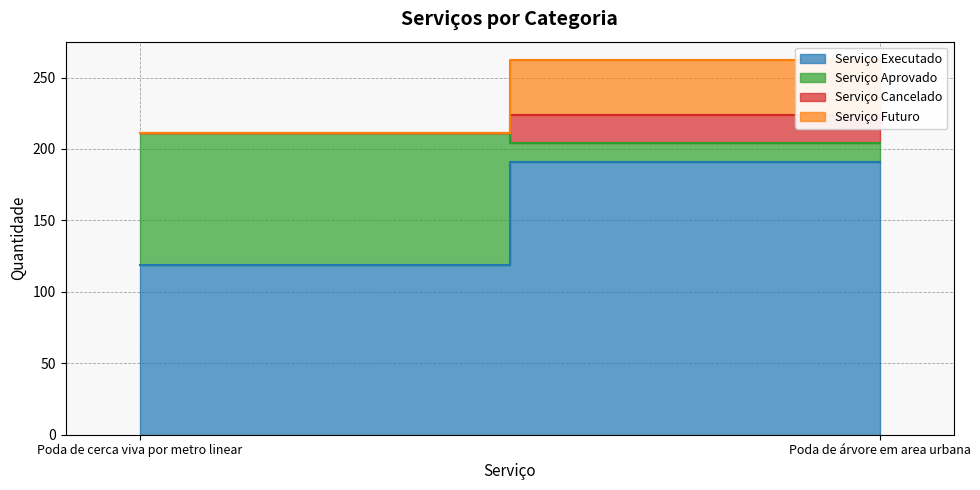

Rank the categories by Serviço Futuro value from lowest to highest.

Poda de cerca viva por metro linear, Poda de árvore em area urbana